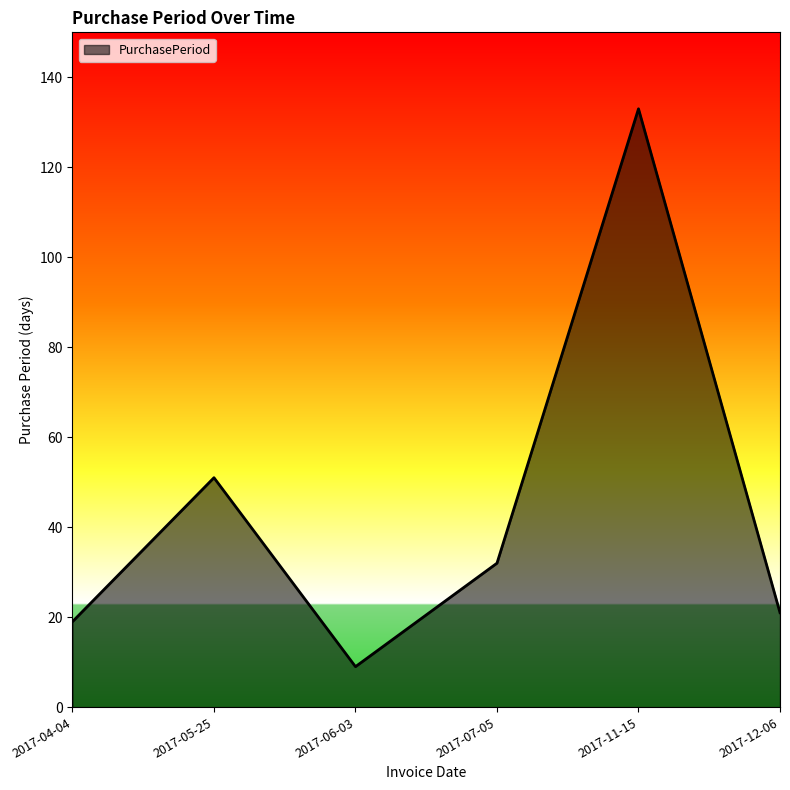

Reading left to right, extract all data points from this chart.

2017-04-04=19	2017-05-25=51	2017-06-03=9	2017-07-05=32	2017-11-15=133	2017-12-06=21